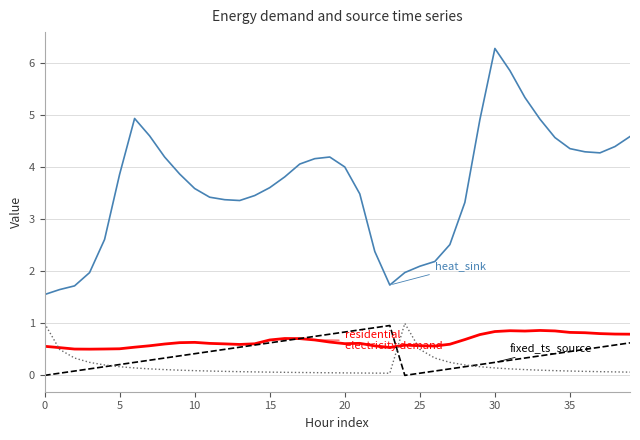

What is the maximum value shown in the chart?

6.3